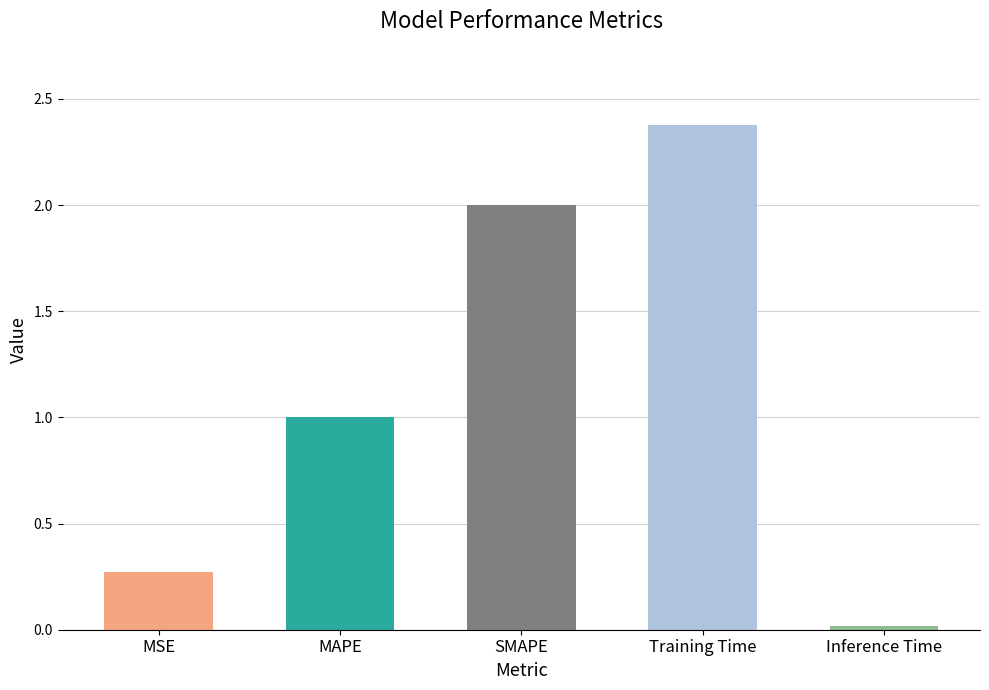

Approximately how many times larger is the value at MSE compared to SMAPE?

0.1